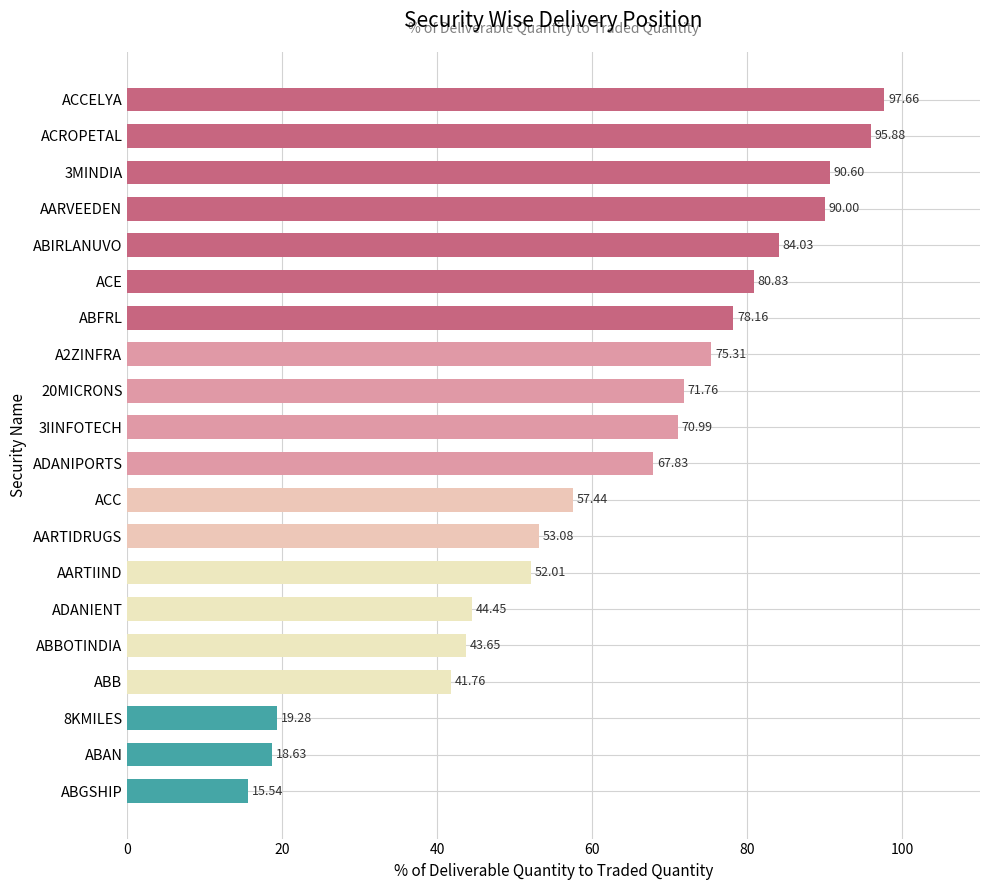

What is the difference between the values at AARTIDRUGS and 3MINDIA?

37.5